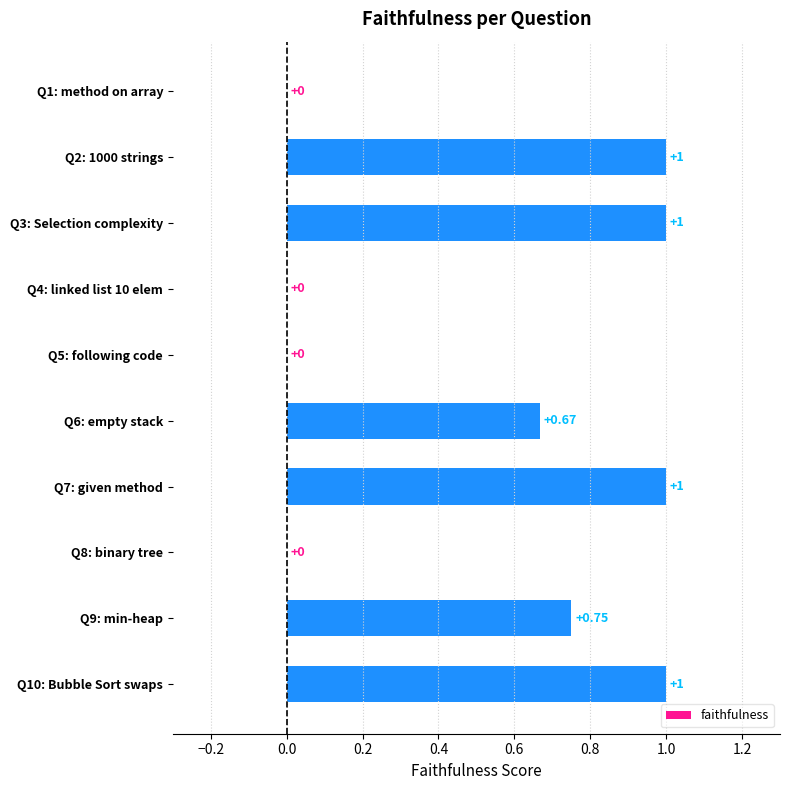

Between Q5: following code and Q6: empty stack, which is larger?

Q6: empty stack